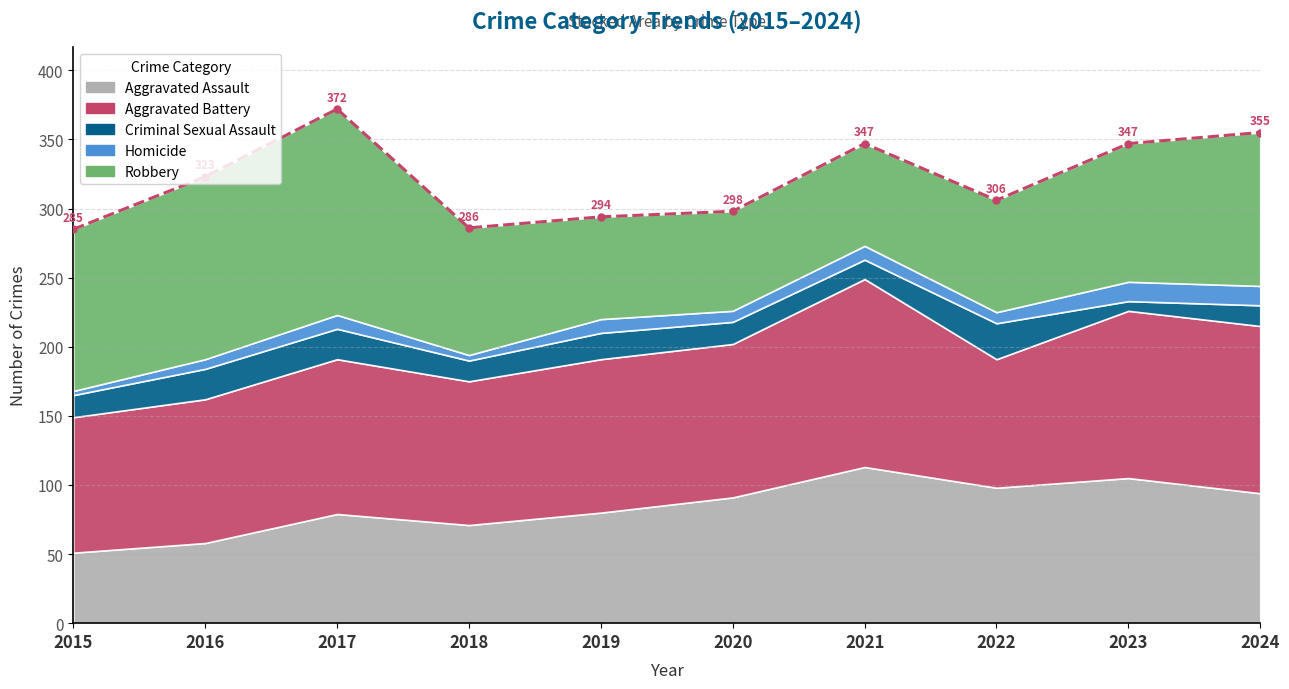

True or false: the data shows 355 at 2024.

True